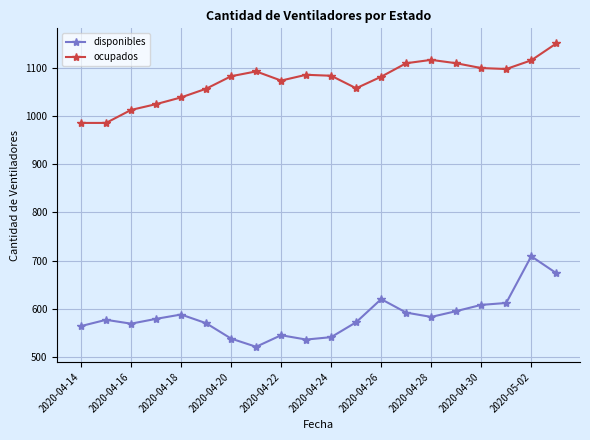

Does the chart have visible grid lines?

Yes